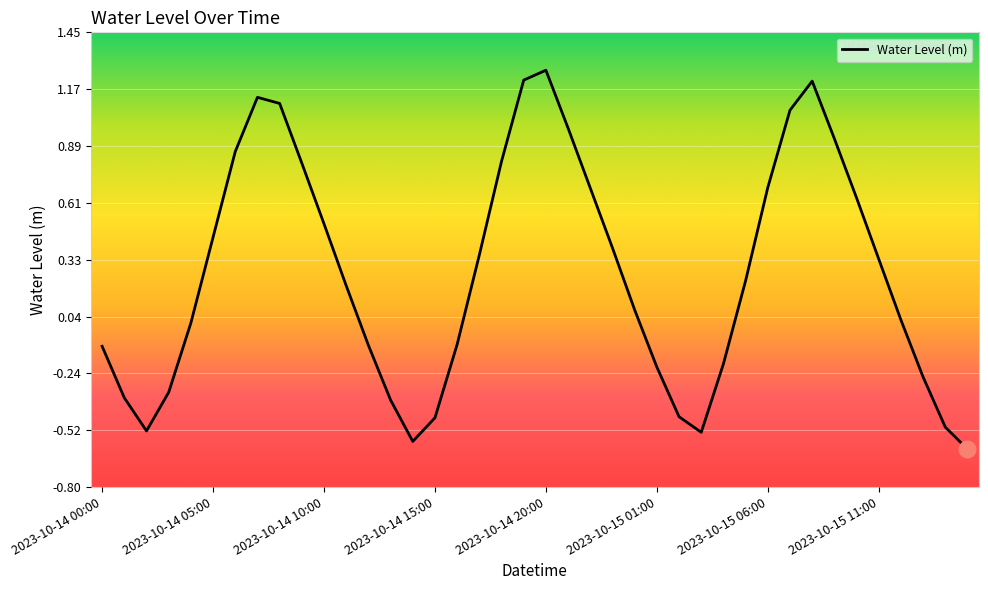

What is the difference between the maximum and minimum values?

1.9